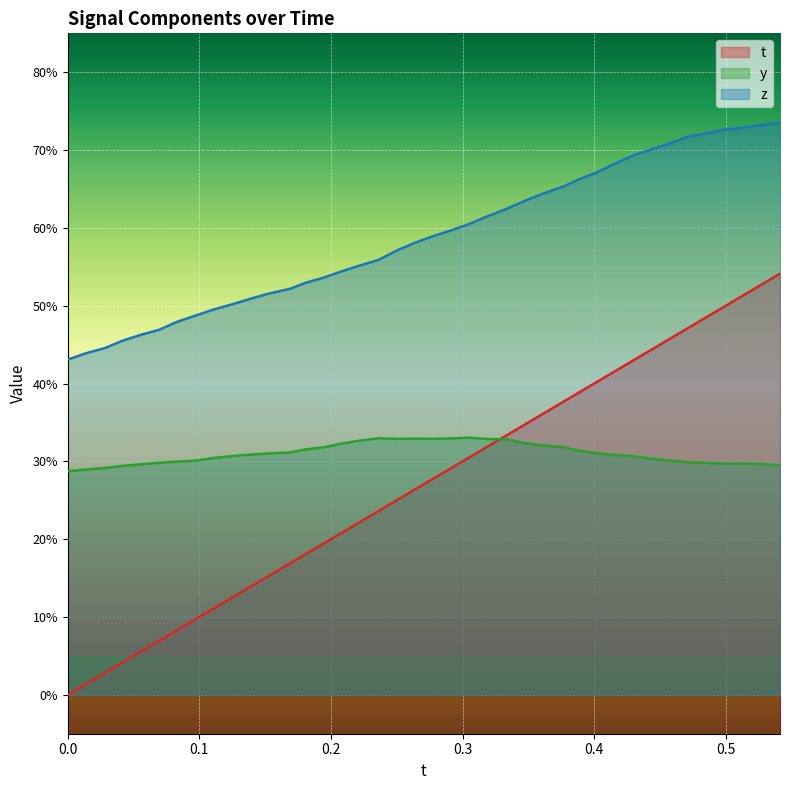

How many lines are shown in the chart?

3